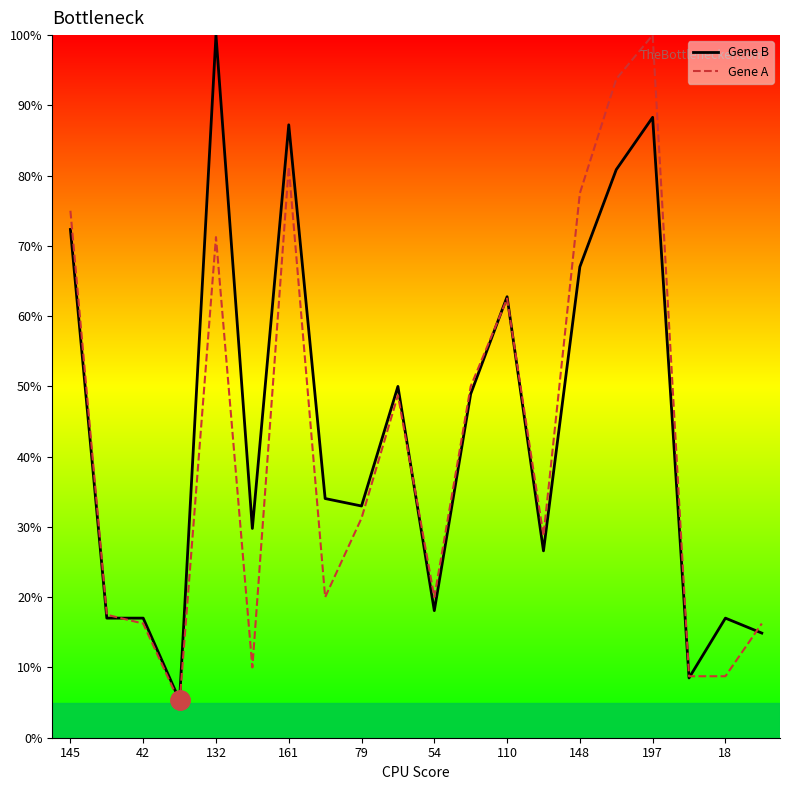

What is the smallest value displayed?

5.0